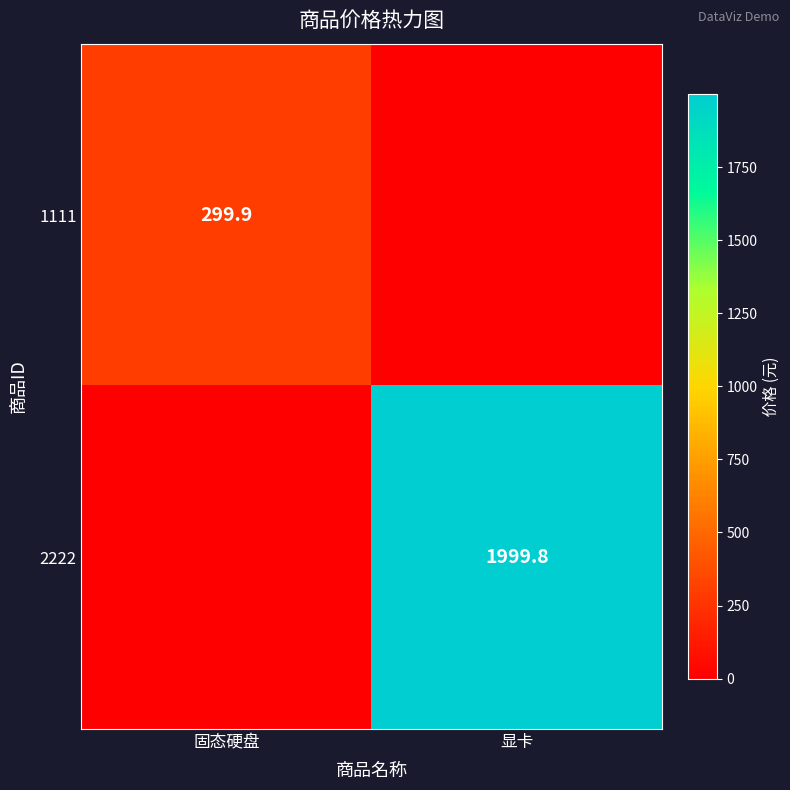

Is the value of 2222 at 显卡 greater than the value of 1111 at 固态硬盘?

Yes